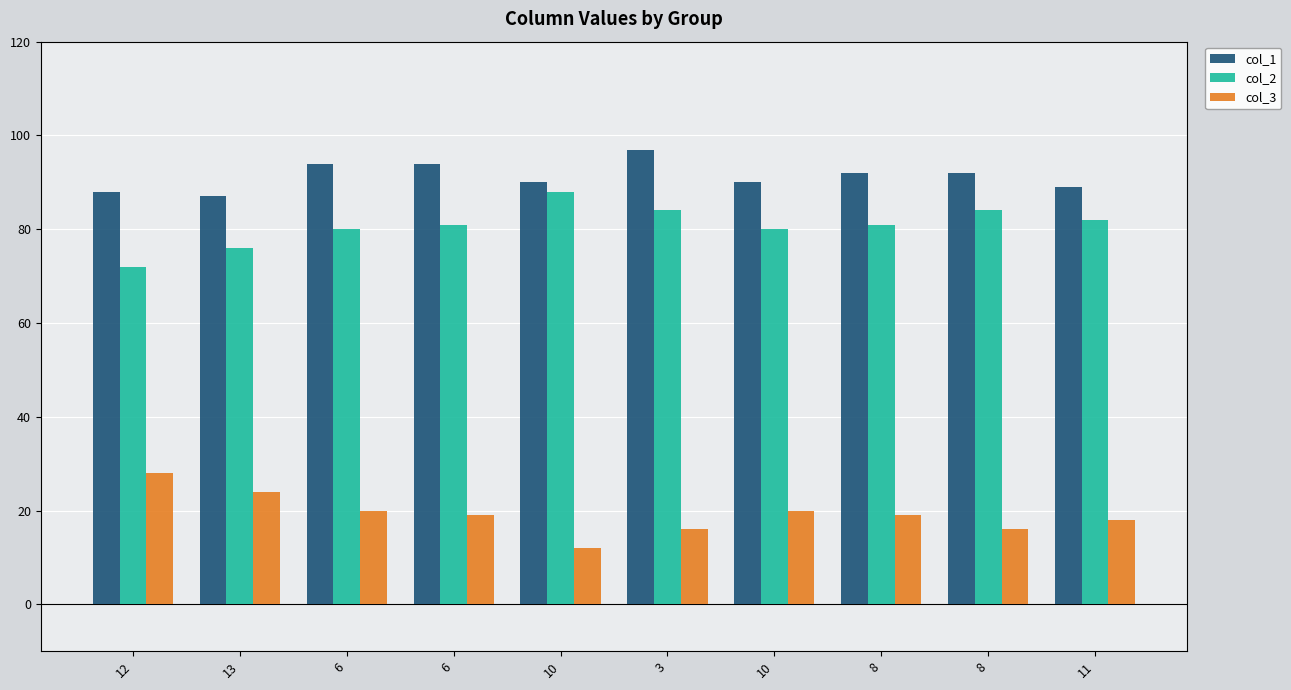

Count the number of categories in the chart.

10